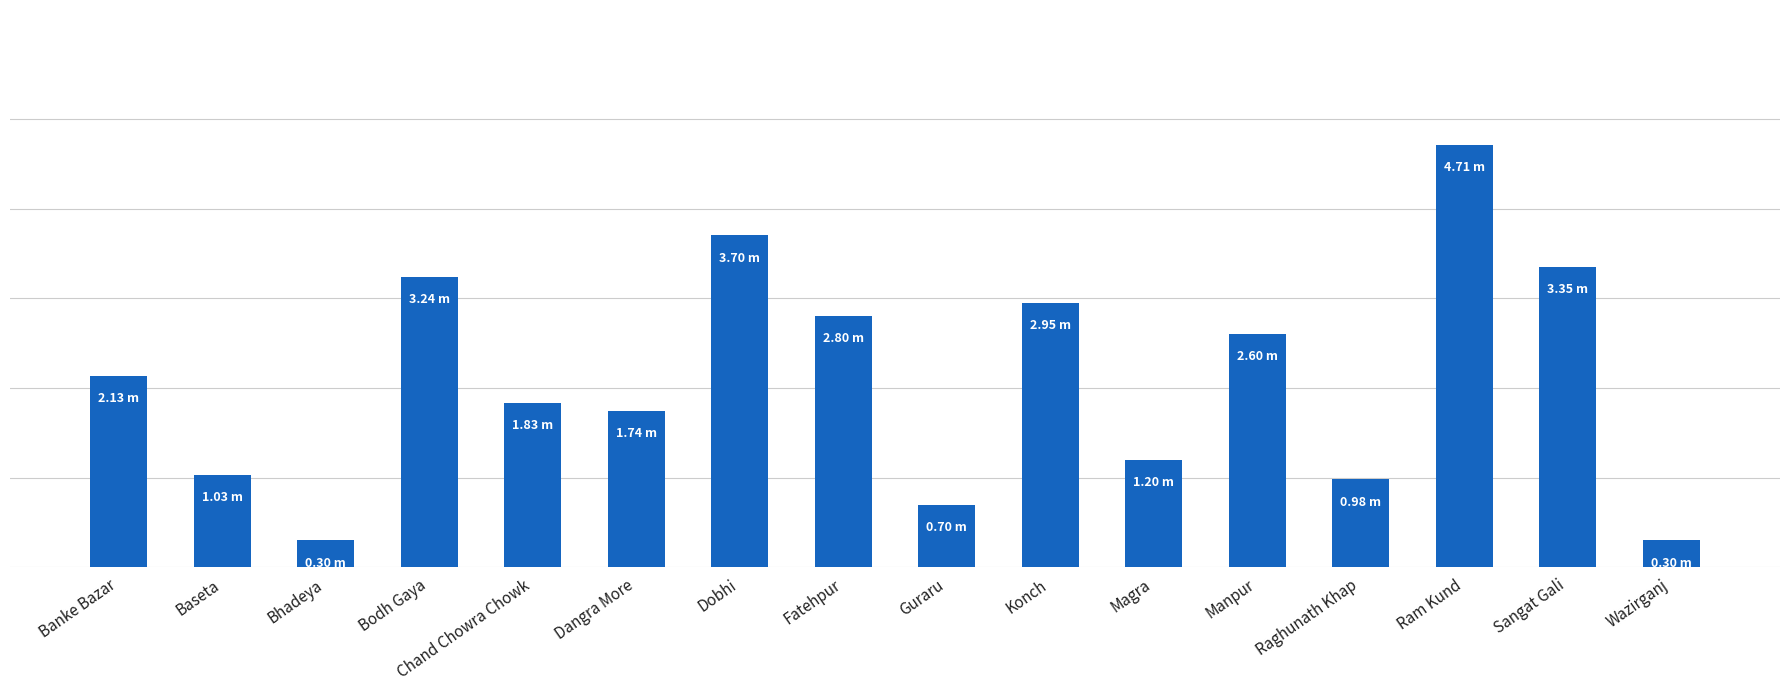

What is the value of the 7th bar from the left?

3.7